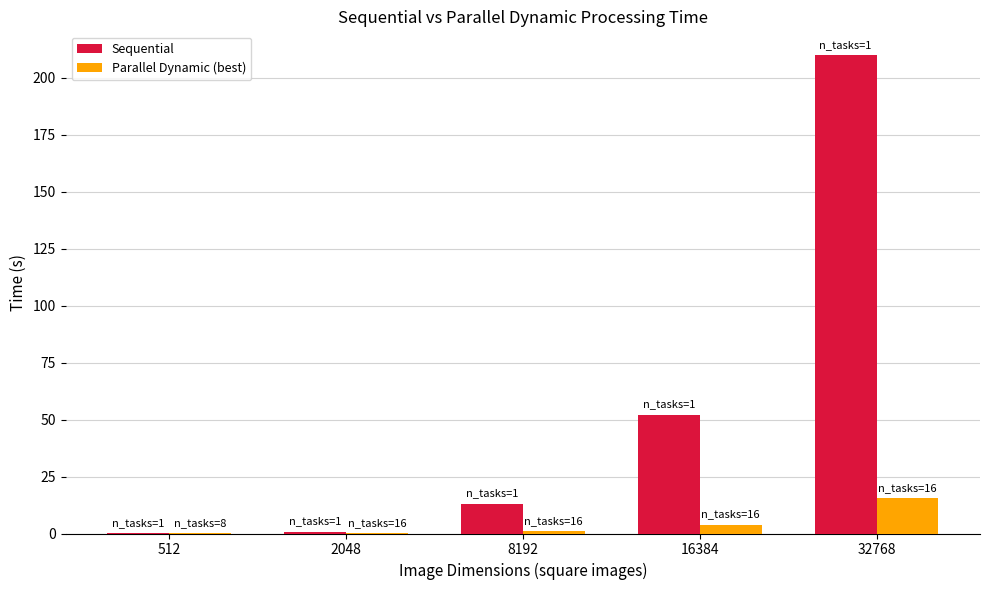

What is the sum of all Sequential values?

276.1